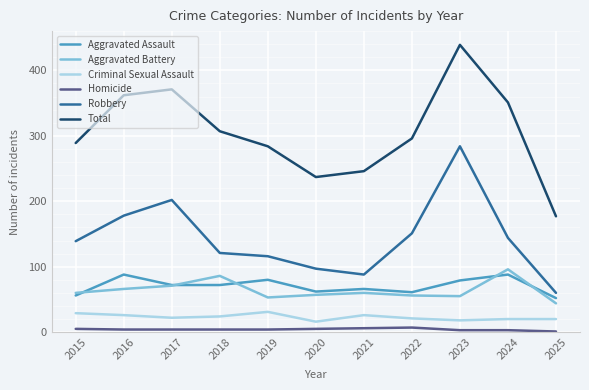

Which series has the largest range (max minus min)?

Total